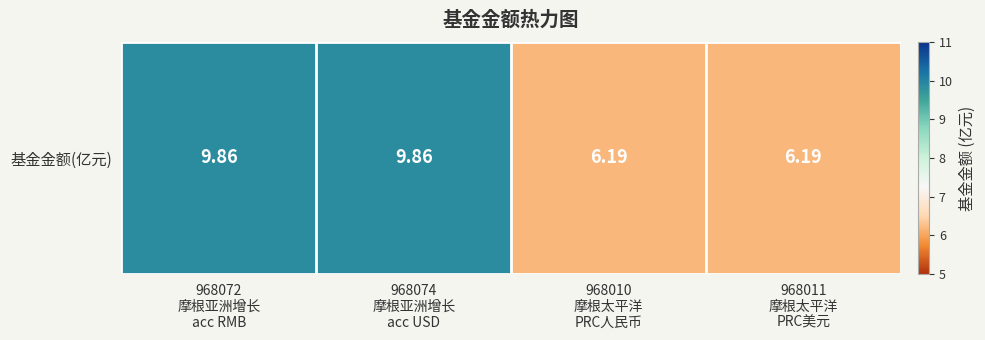

How many distinct data groups are displayed?

1